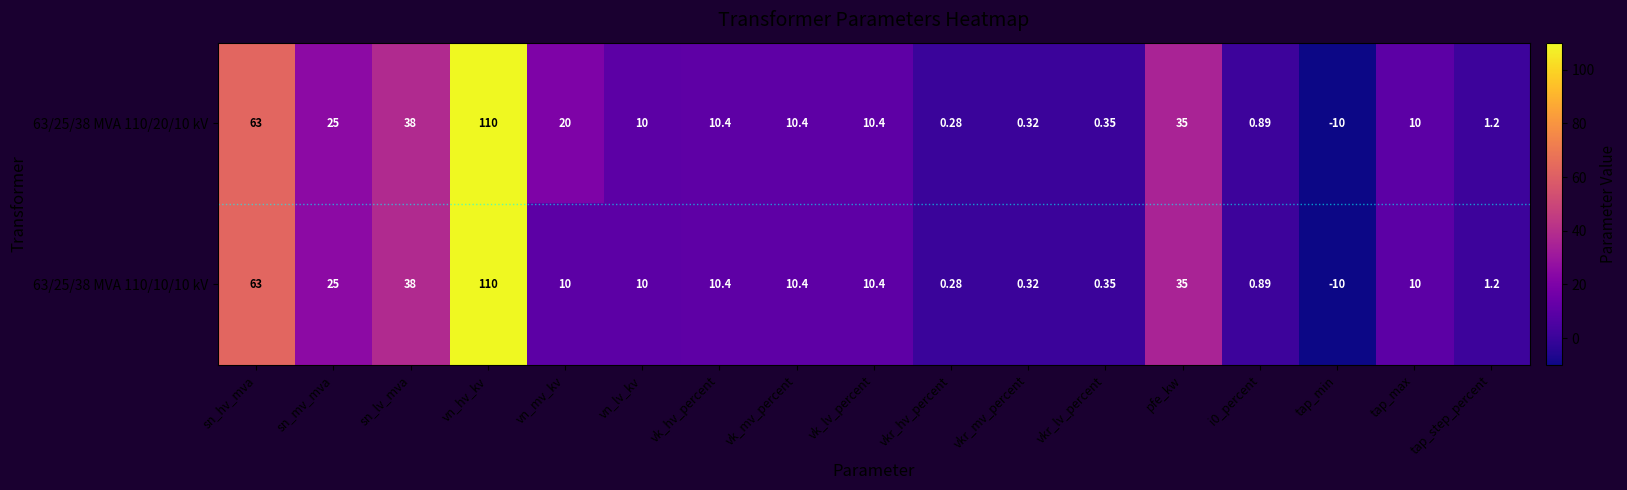

At which category is the sum across all series the highest?

vn_hv_kv